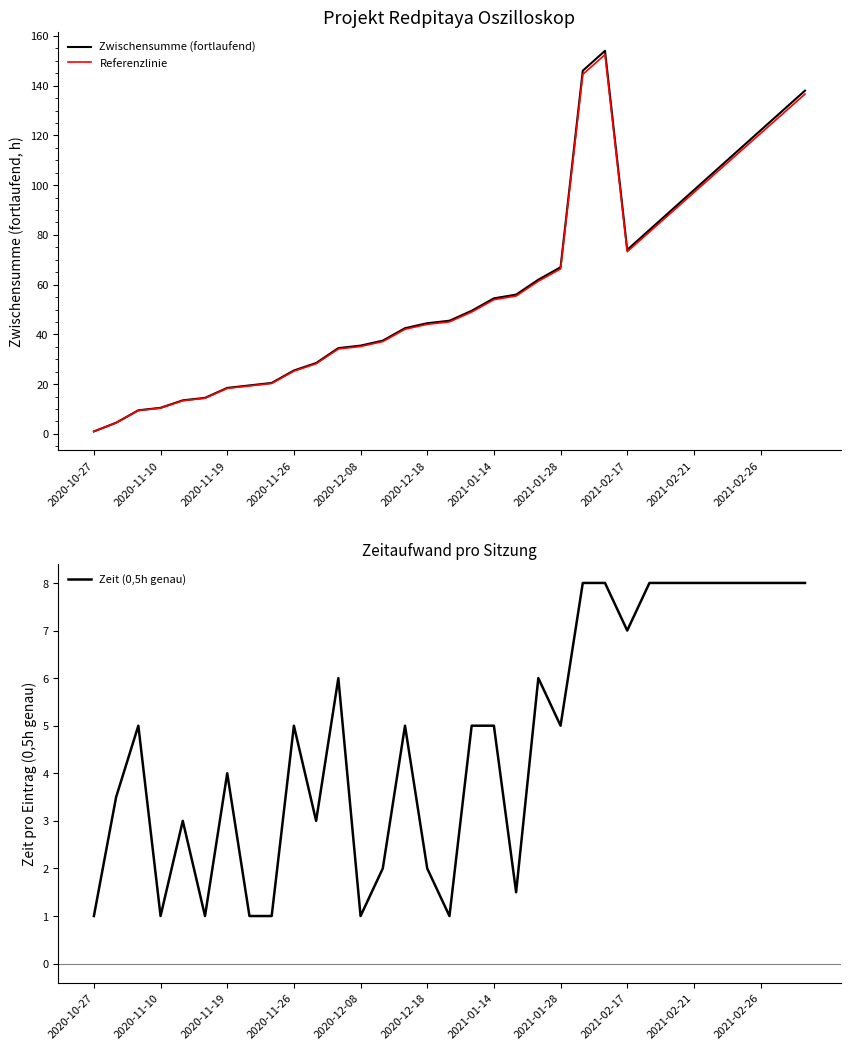

True or false: Zwischensumme (fortlaufend) and Zeit (0,5h genau) intersect in this chart.

False